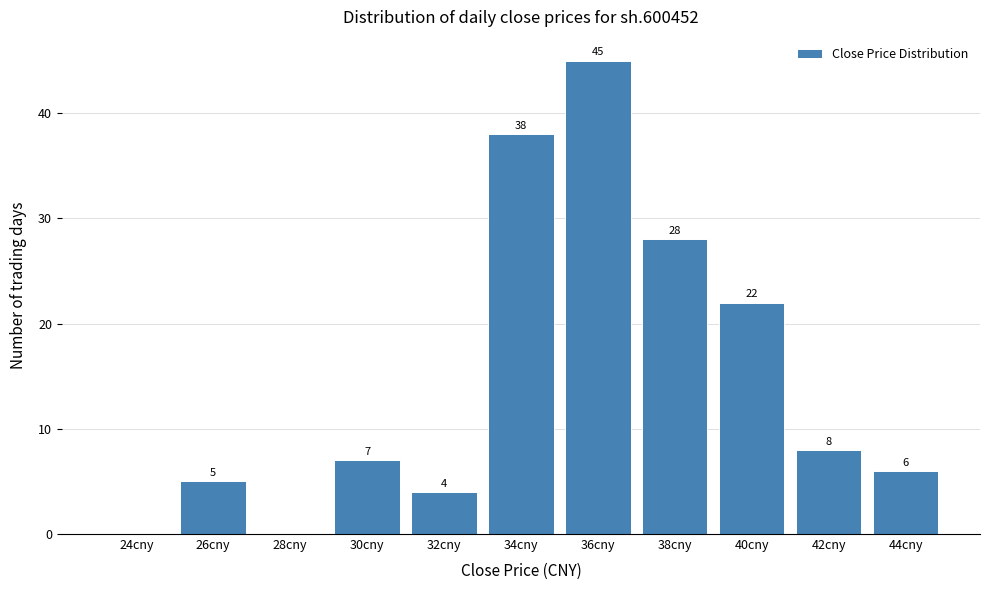

Reading left to right, transcribe all the data shown in this chart.

24cny=0	26cny=5	28cny=0	30cny=7	32cny=4	34cny=38	36cny=45	38cny=28	40cny=22	42cny=8	44cny=6